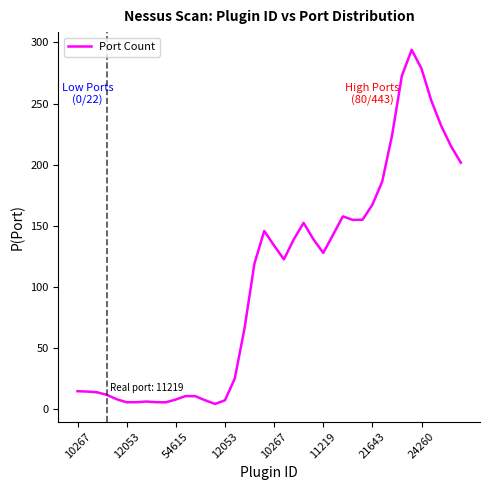

What is the difference between the maximum and minimum values?

289.7